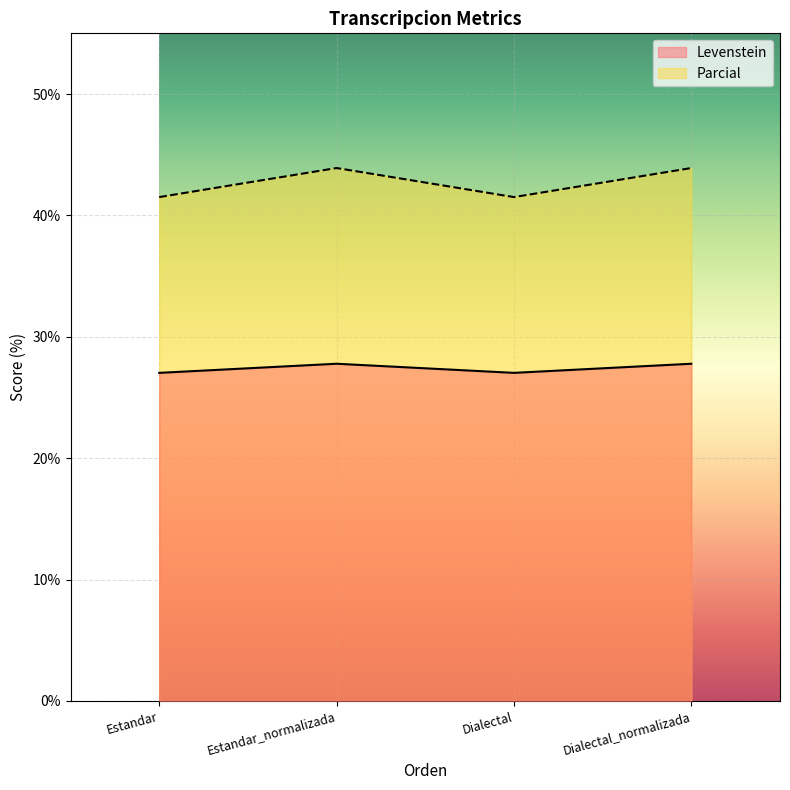

True or false: Levenstein and Parcial intersect in this chart.

False